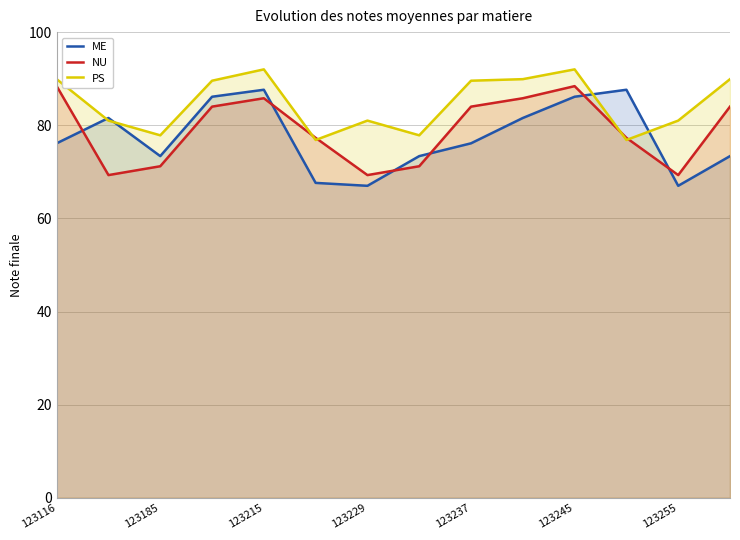

How many interior local peaks does the PS series have?

3